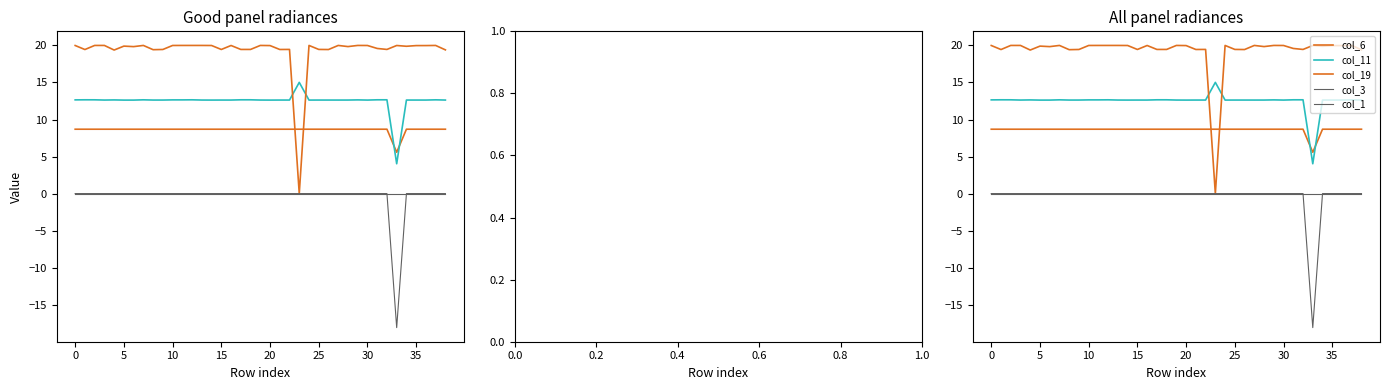

At which category is the sum across all series the highest?

12